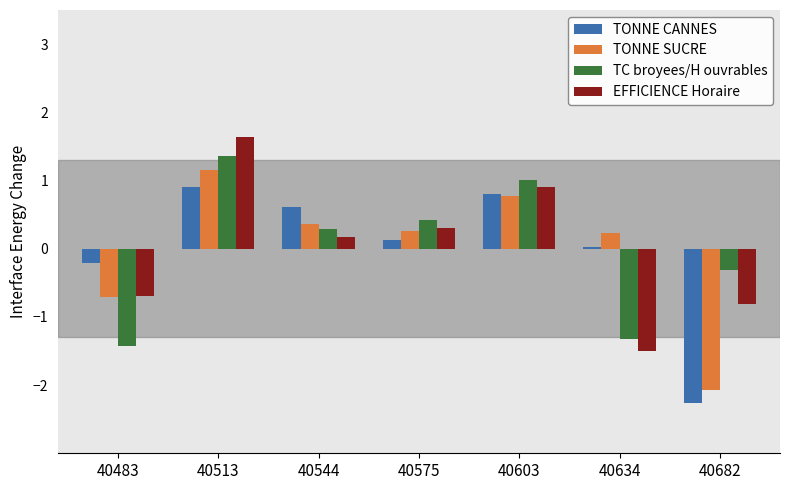

True or false: EFFICIENCE Horaire has a value of 0.2 at 40544.

True